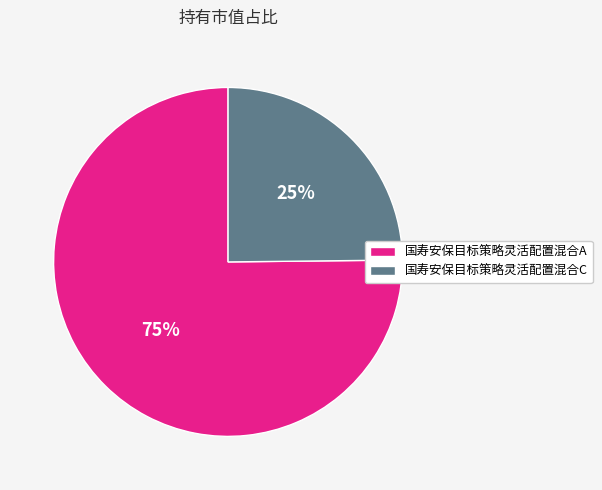

What percentage is the 国寿安保目标策略灵活配置混合C slice, to the nearest percent?

25%